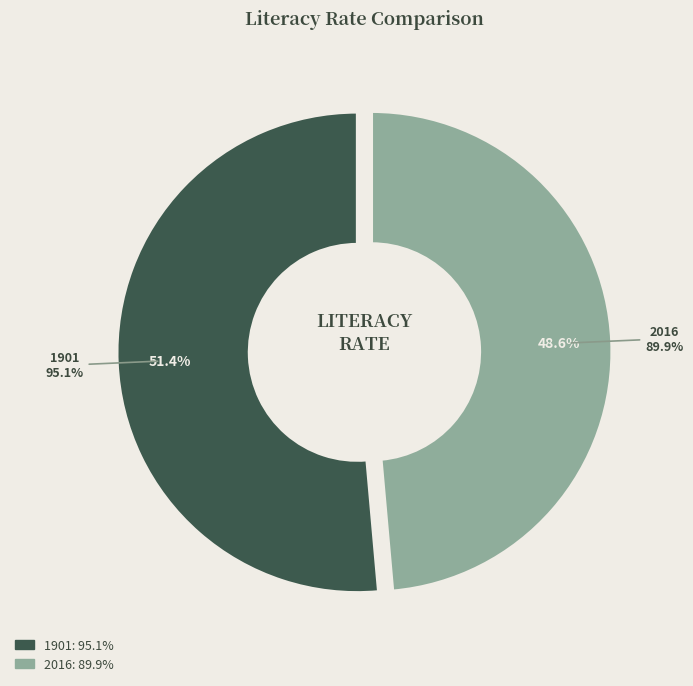

Which category has the biggest portion of the pie?

1901